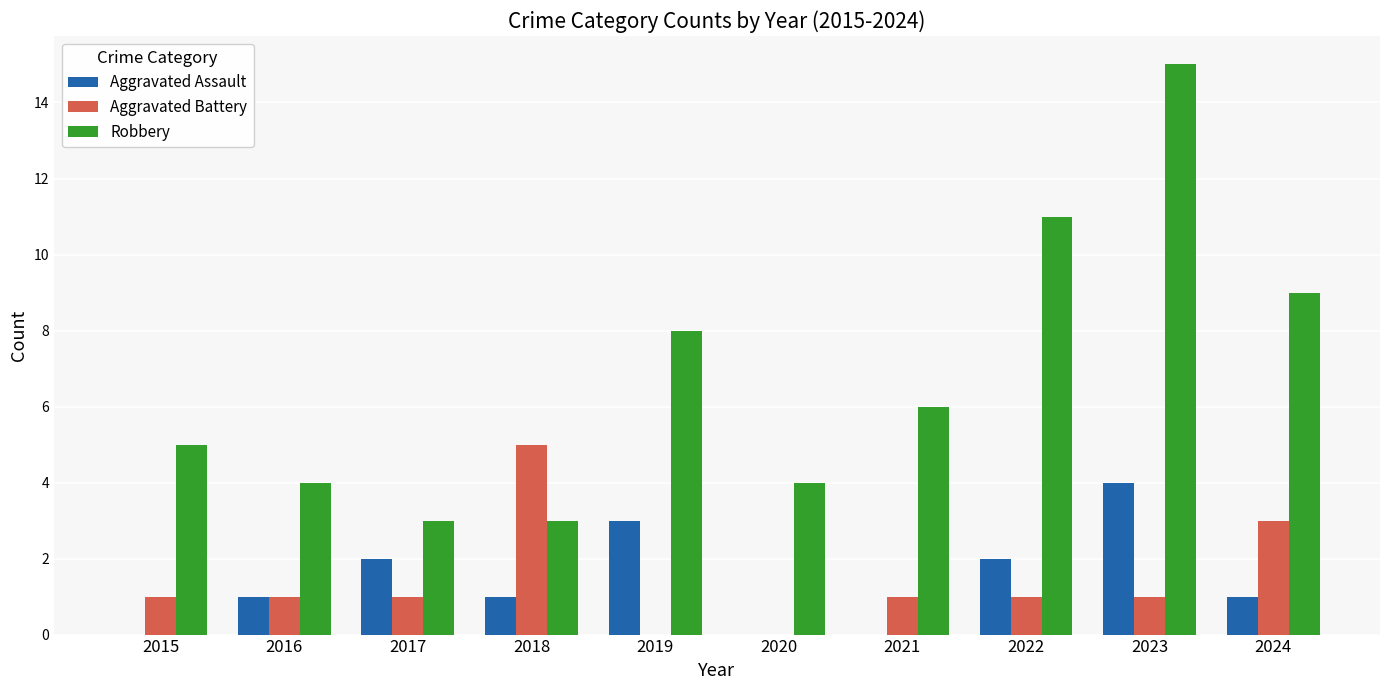

Which category has the highest value in the Robbery series?

2023